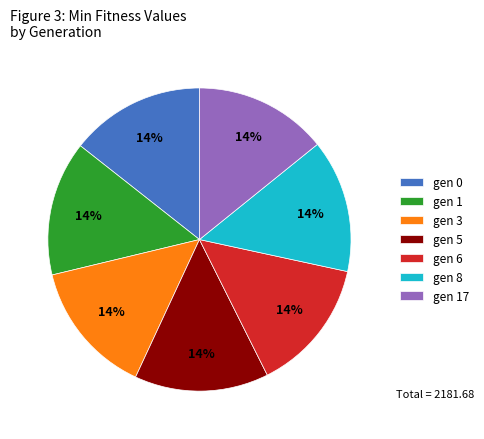

Is it true that gen 6 is 14% of the pie?

True